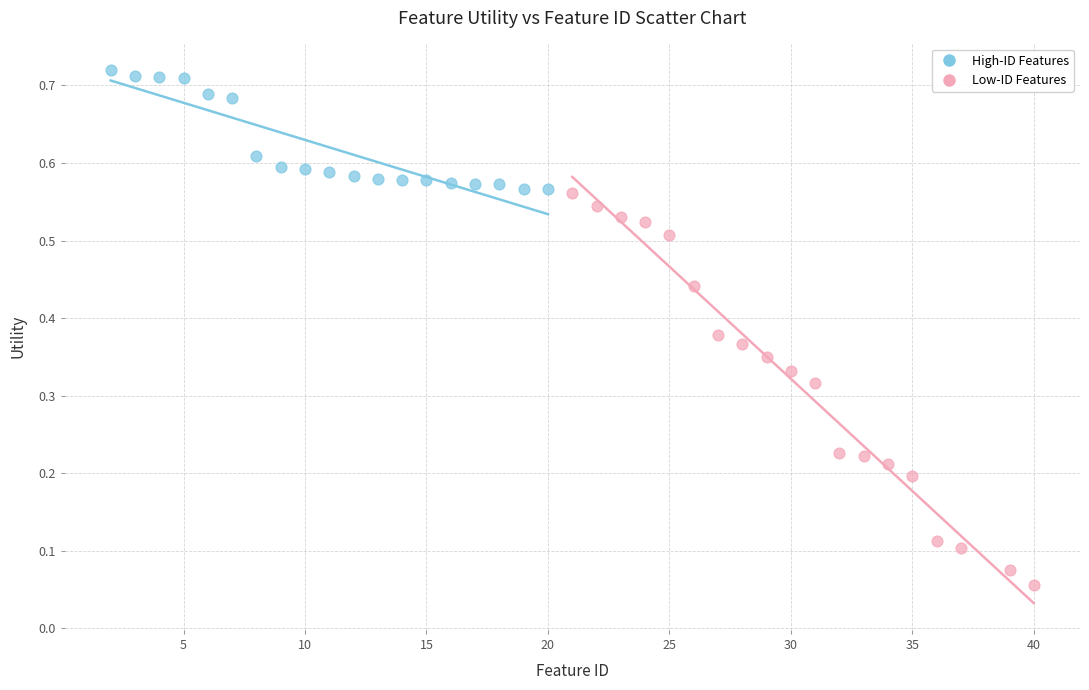

Which series has the largest Y range (max minus min)?

Low-ID Features